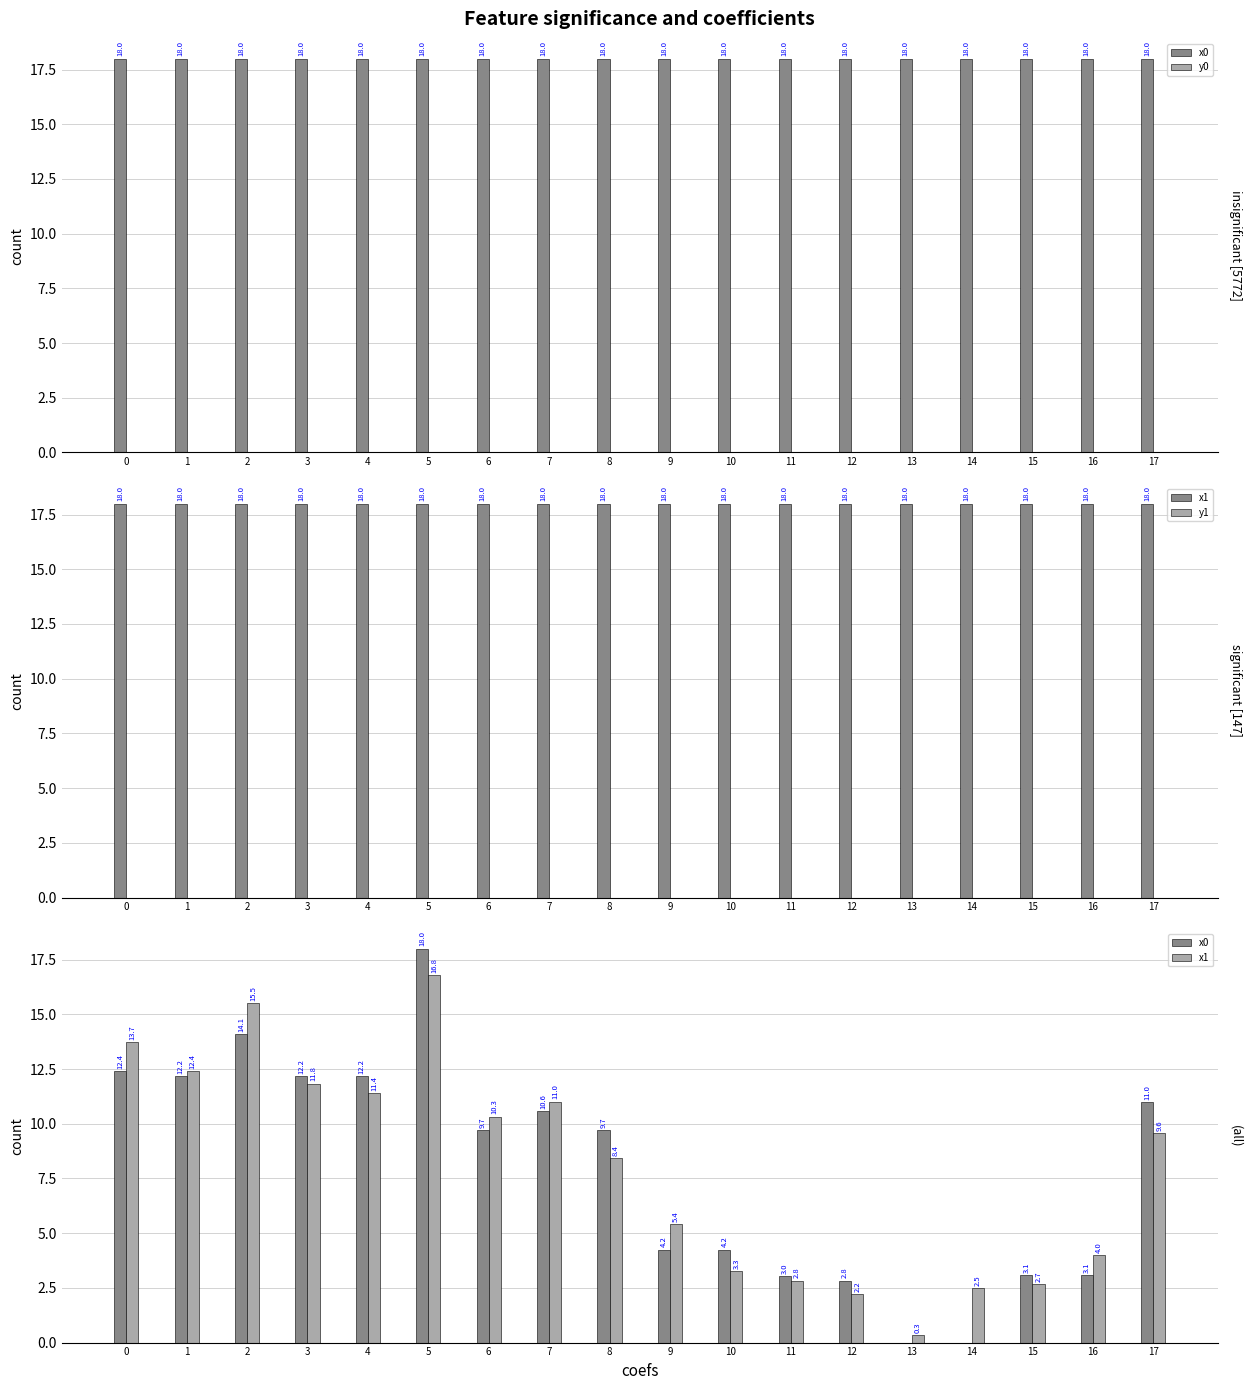

How many series are shown in this chart?

4